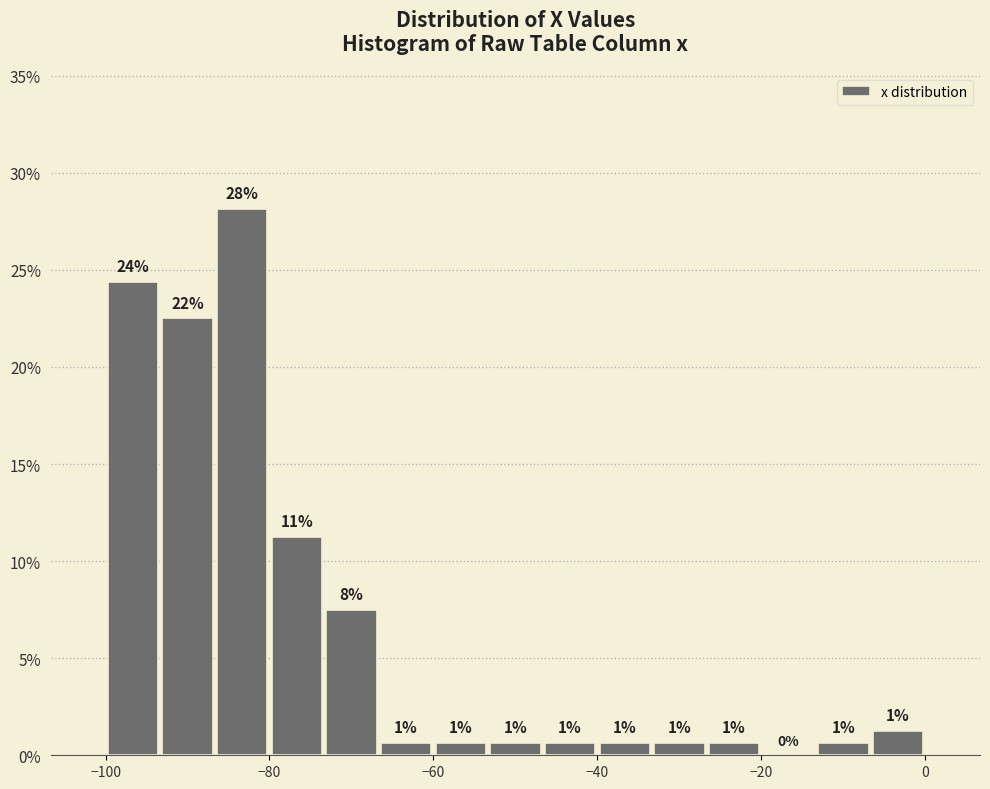

Read against the x-axis, roughly where is the centre of the tallest bar?

-84